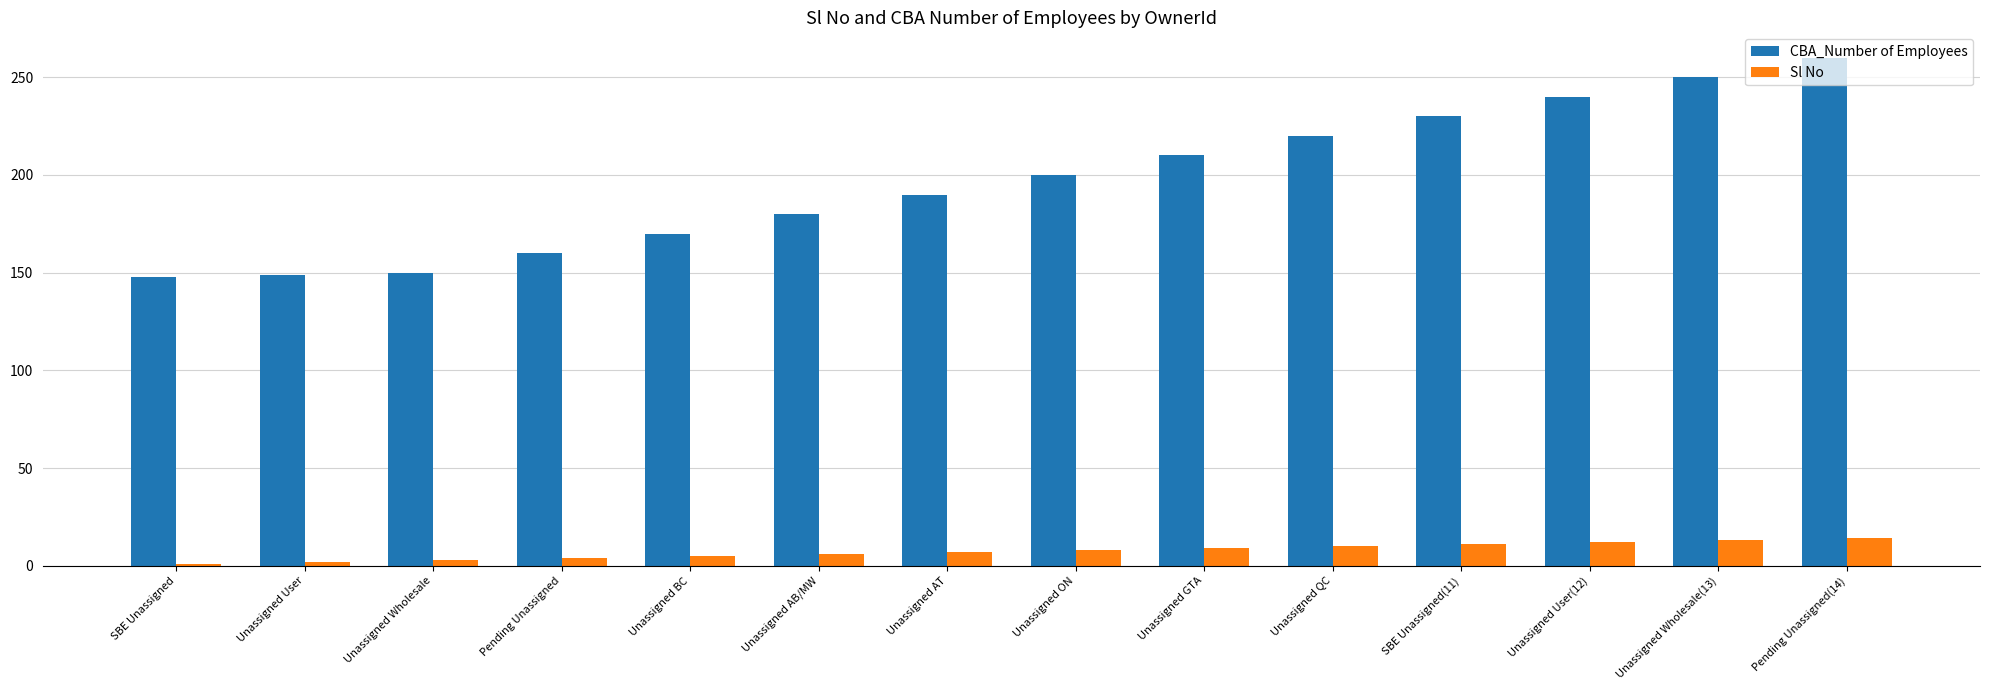

What are all the series names shown in the legend?

CBA_Number of Employees, Sl No